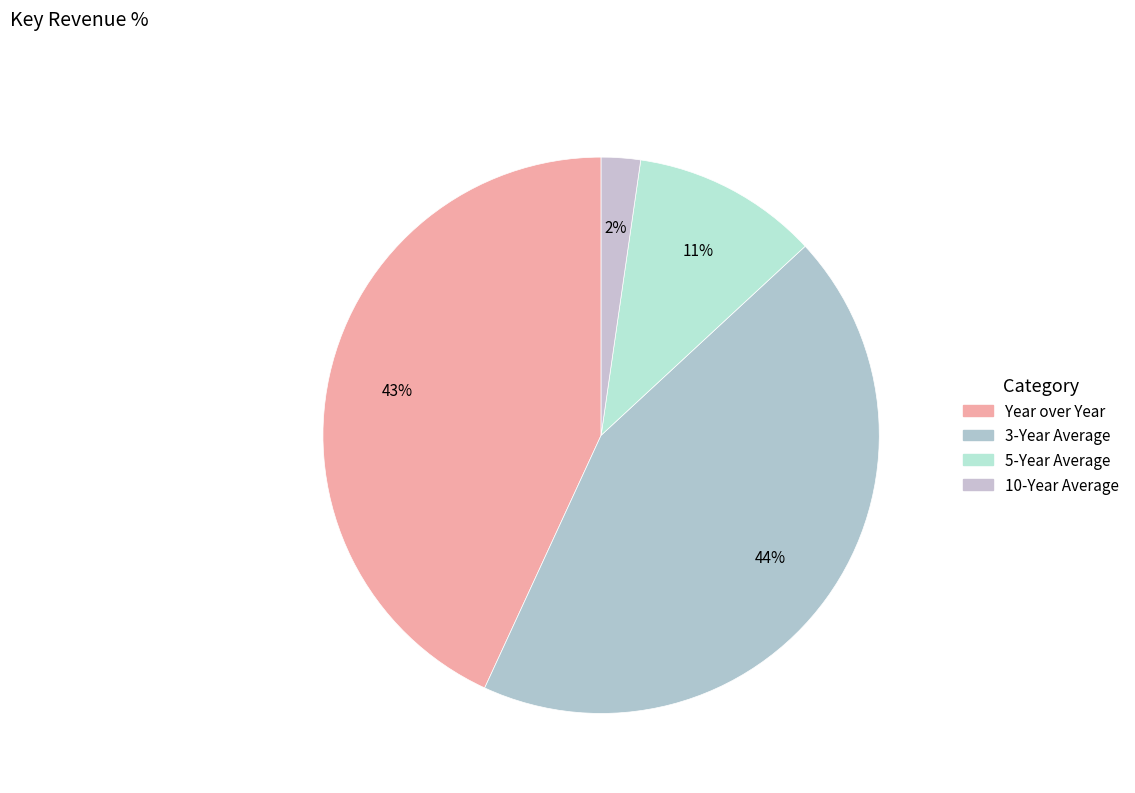

To the nearest percent, what is the difference between the 3-Year Average and 10-Year Average slice percentages?

41%